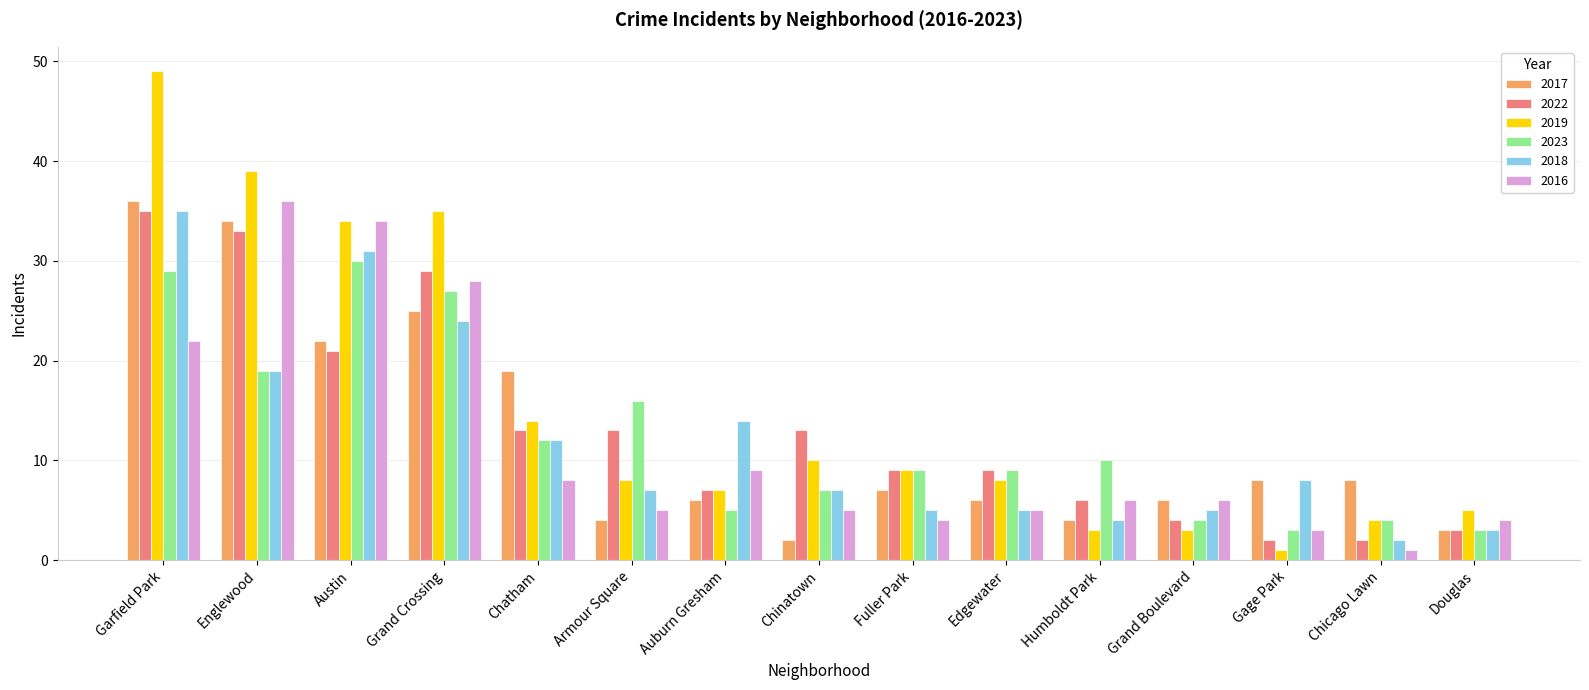

Are the bars grouped side by side (vs. stacked)?

Yes